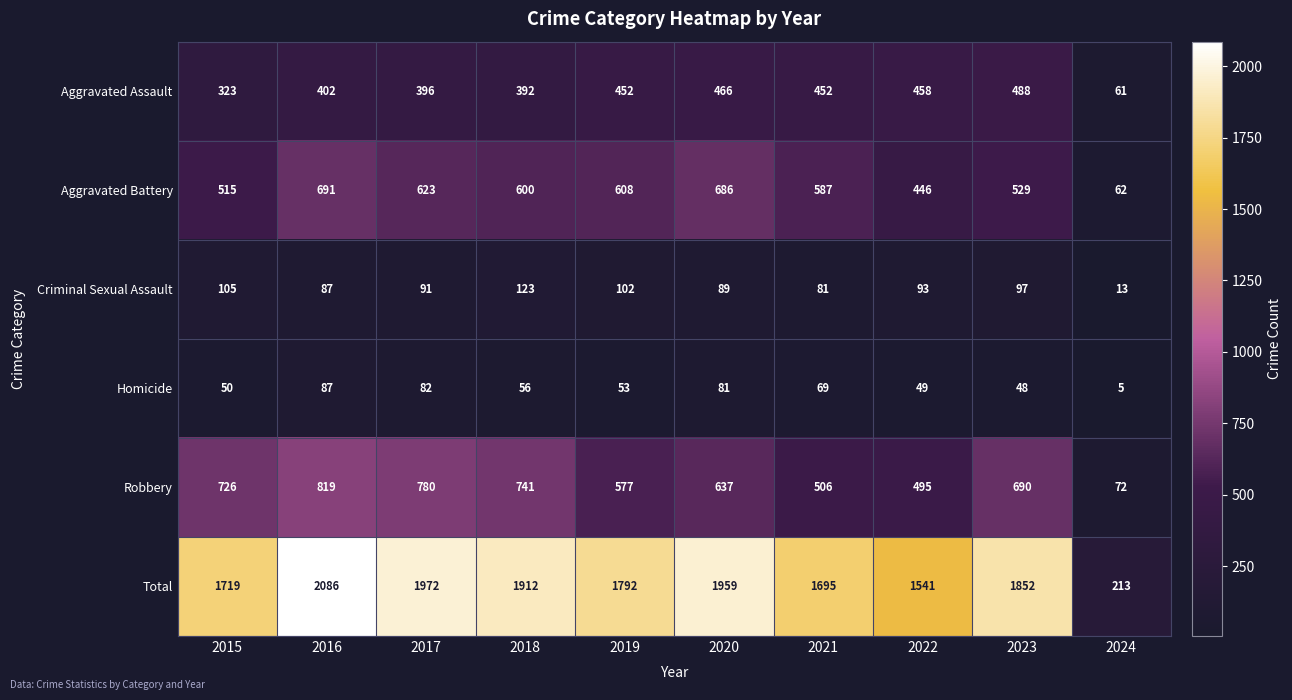

What is the approximate value of Aggravated Battery at 2015, to the nearest 100?

500